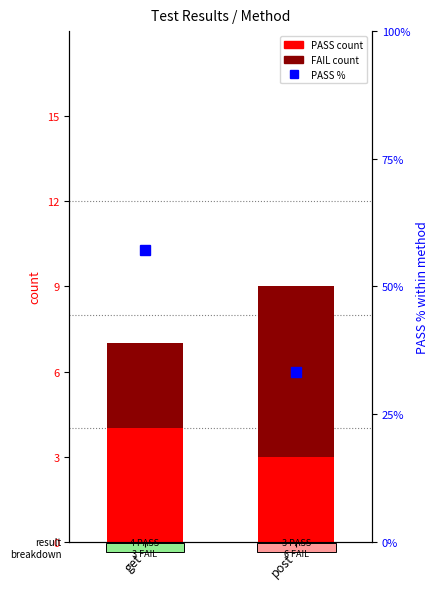

What is the greatest value displayed?

57.1